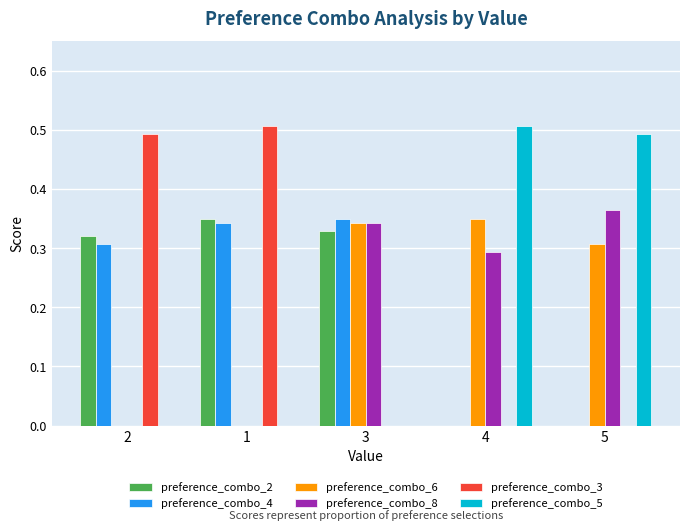

The value of preference_combo_5 at 4 is 0.1. True or false?

False